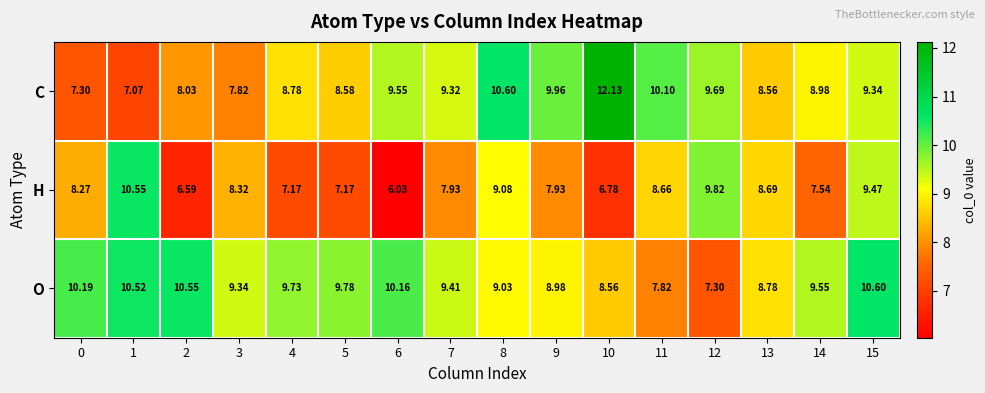

Between 0 and 9, which series saw the biggest shift?

C